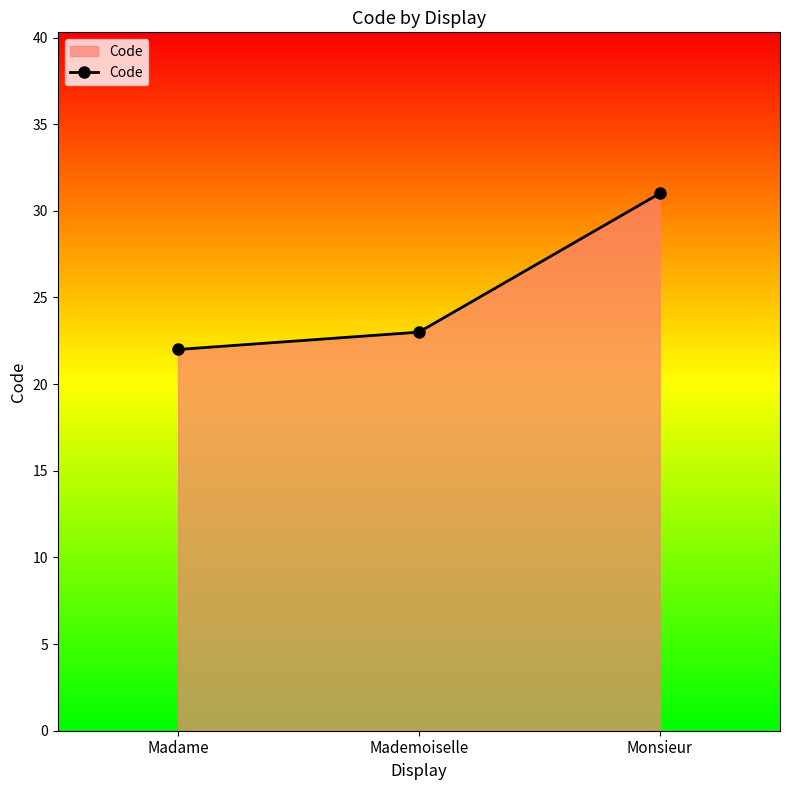

Reading left to right, list all the values displayed in this chart.

22	23	31